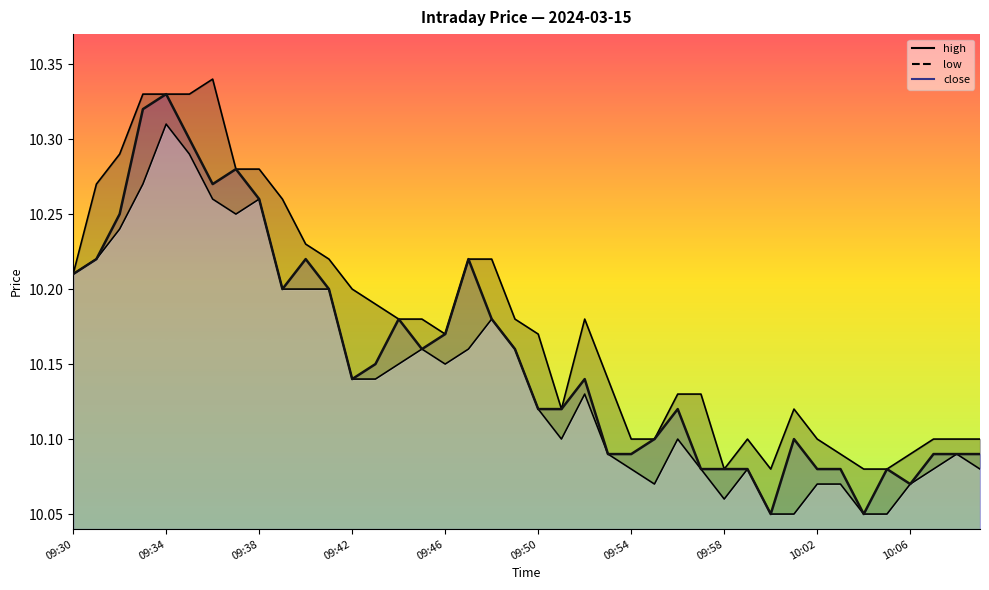

What value does the high series have at 09:35?

10.3